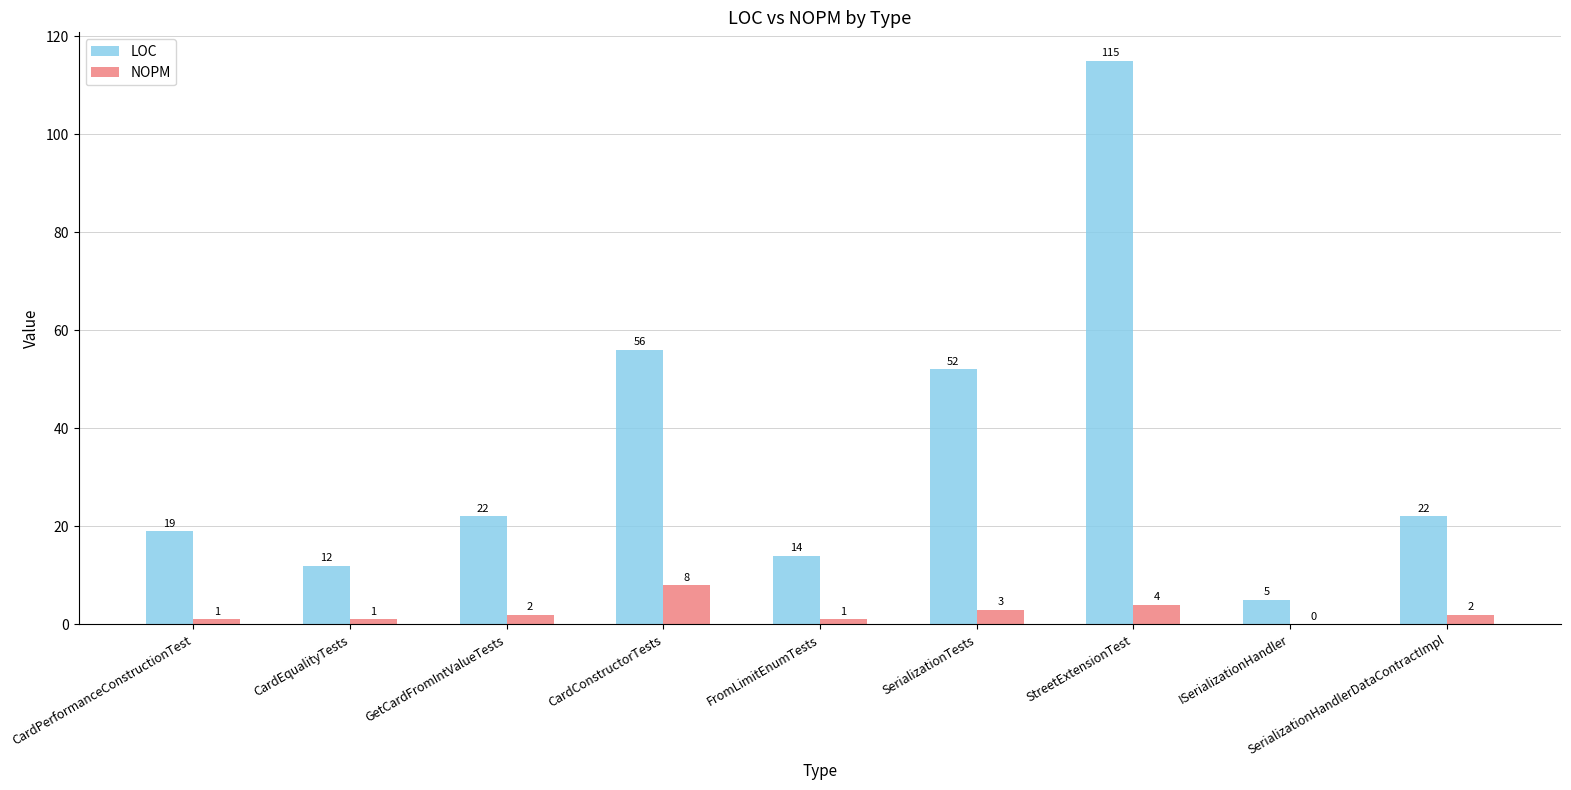

Which series has the largest range (max minus min)?

LOC